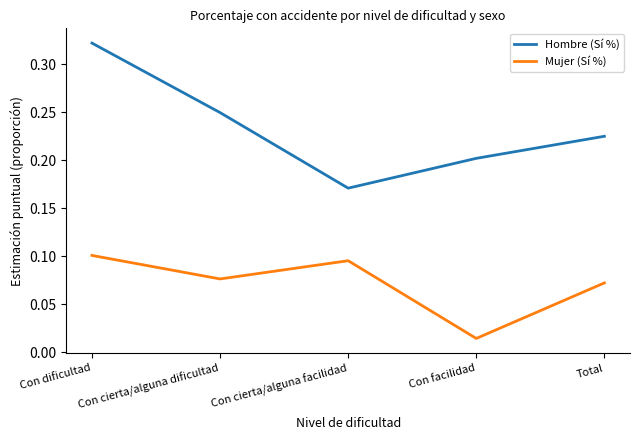

Between Con cierta/alguna facilidad and Total, which series saw the biggest shift?

Hombre (Sí %)